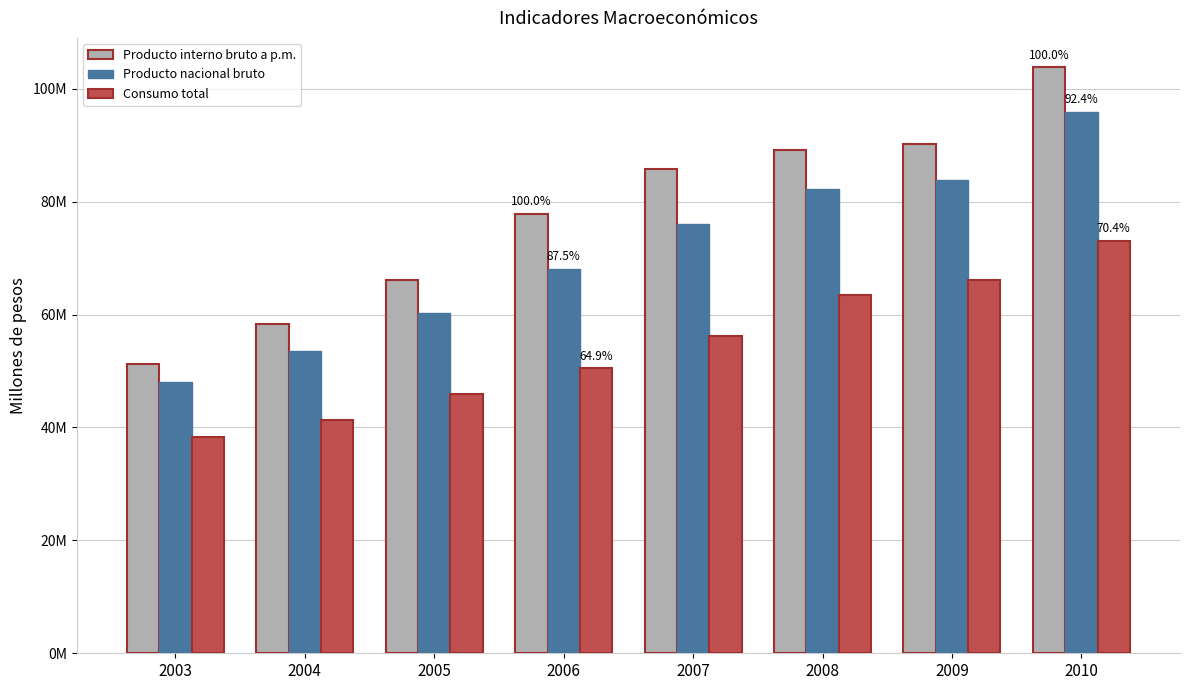

The value of Consumo total at 2007 is 26228476. True or false?

False